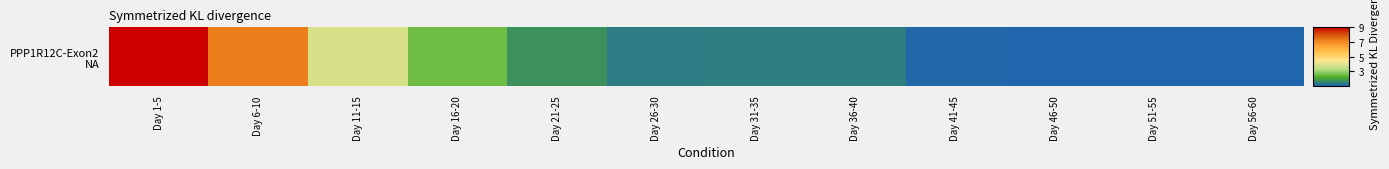

Reading right to left, list all the values displayed in this chart.

1.0	1.0	1.0	1.1	1.4	1.4	1.4	1.7	2.5	3.8	7.2	9.0